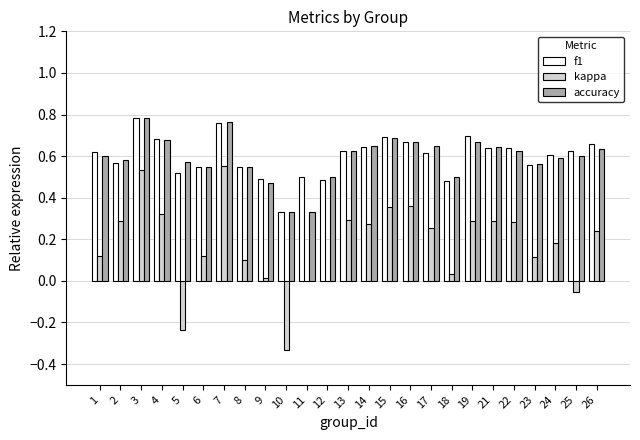

Which series changed the most between 6 and 12?

kappa